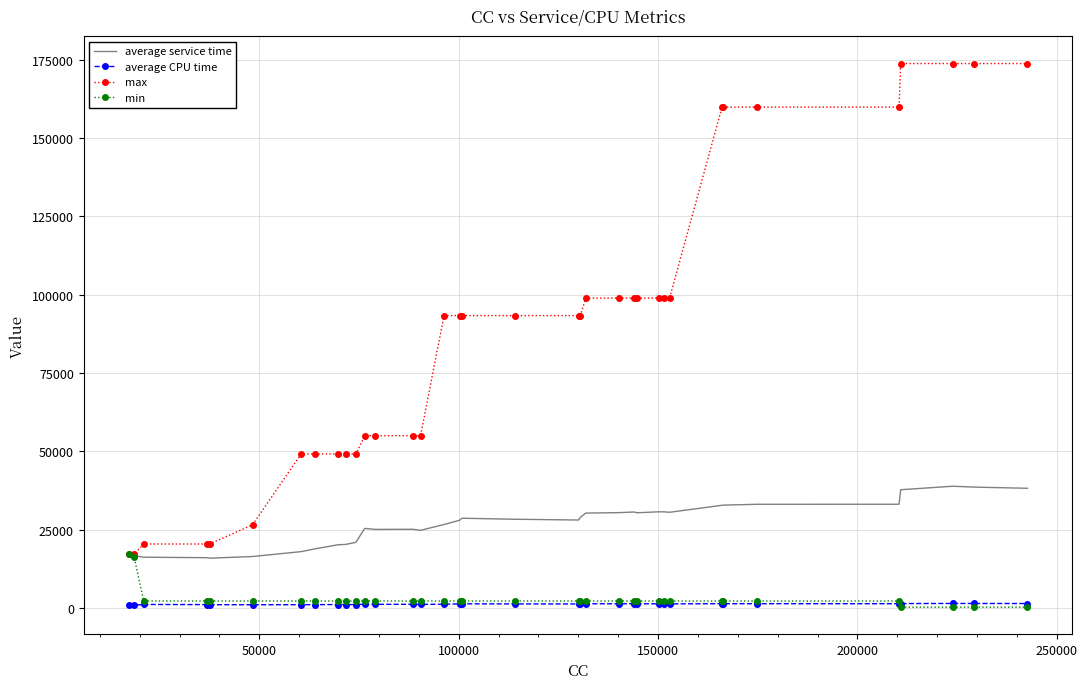

Which series has the largest total across all categories?

max